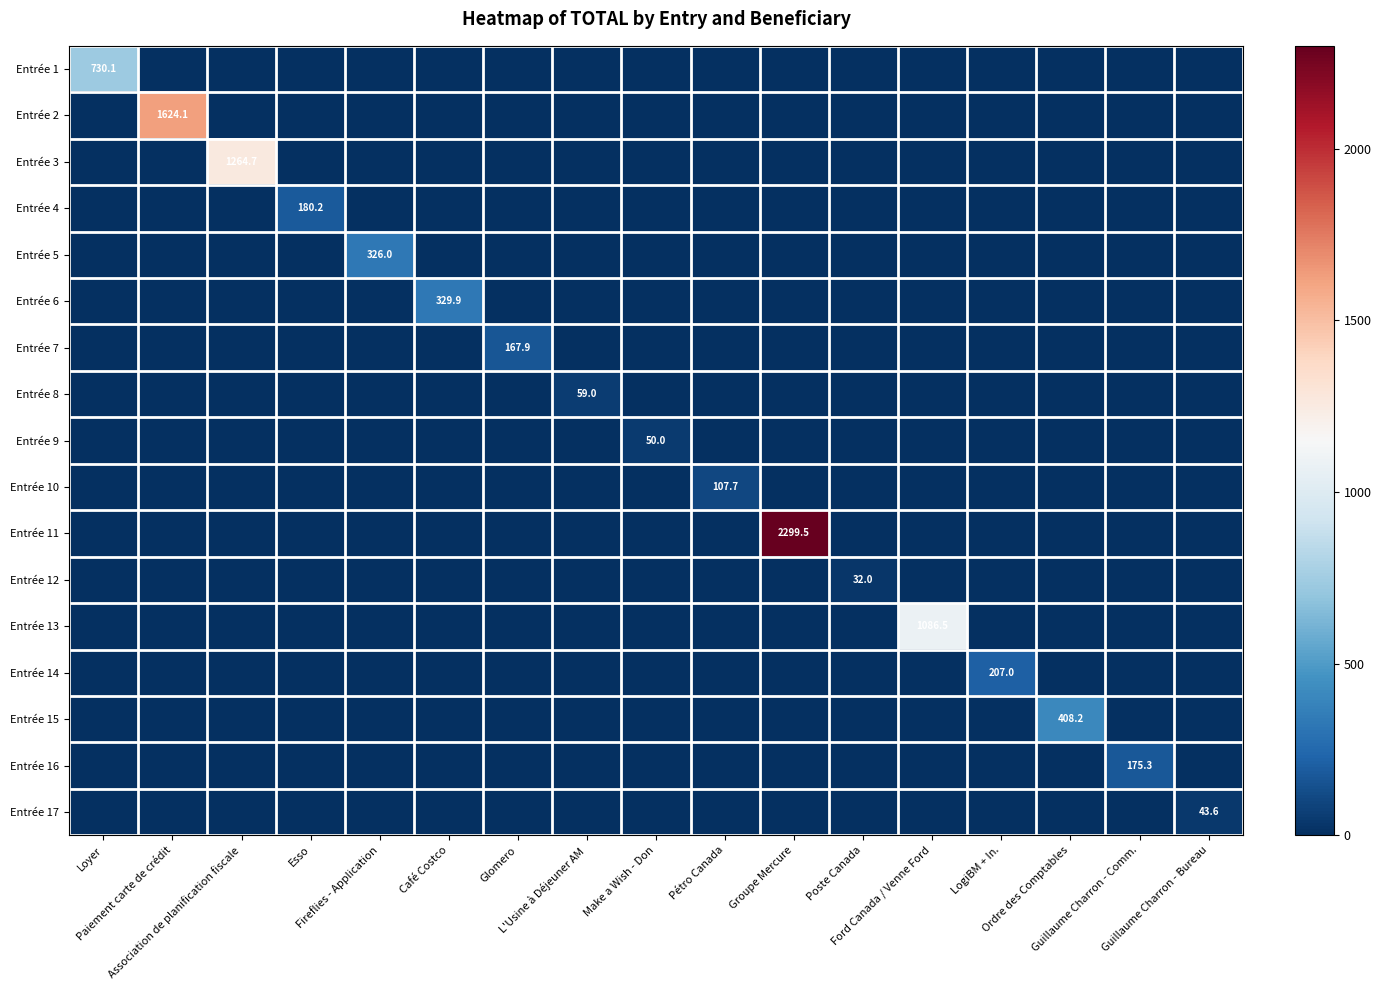

Which category has the lowest value across all series?

Paiement carte de crédit